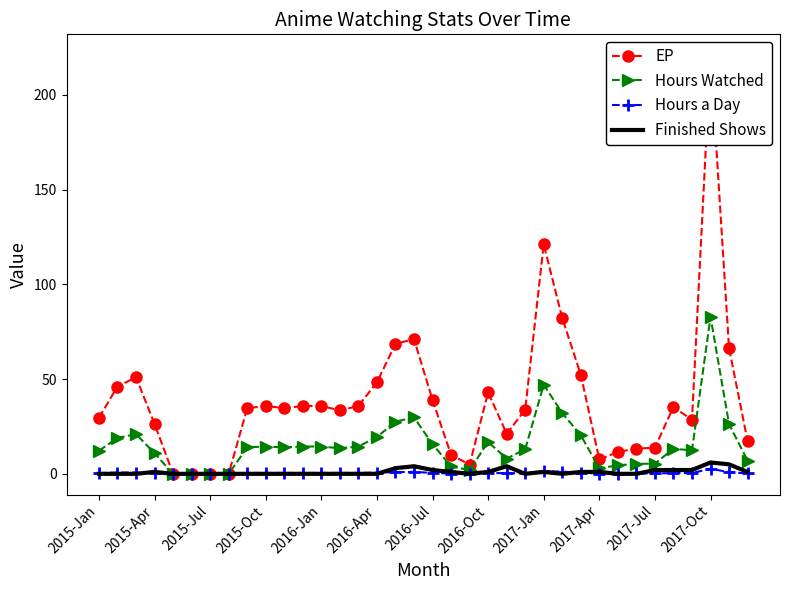

What is the maximum value shown in the chart?

220.9